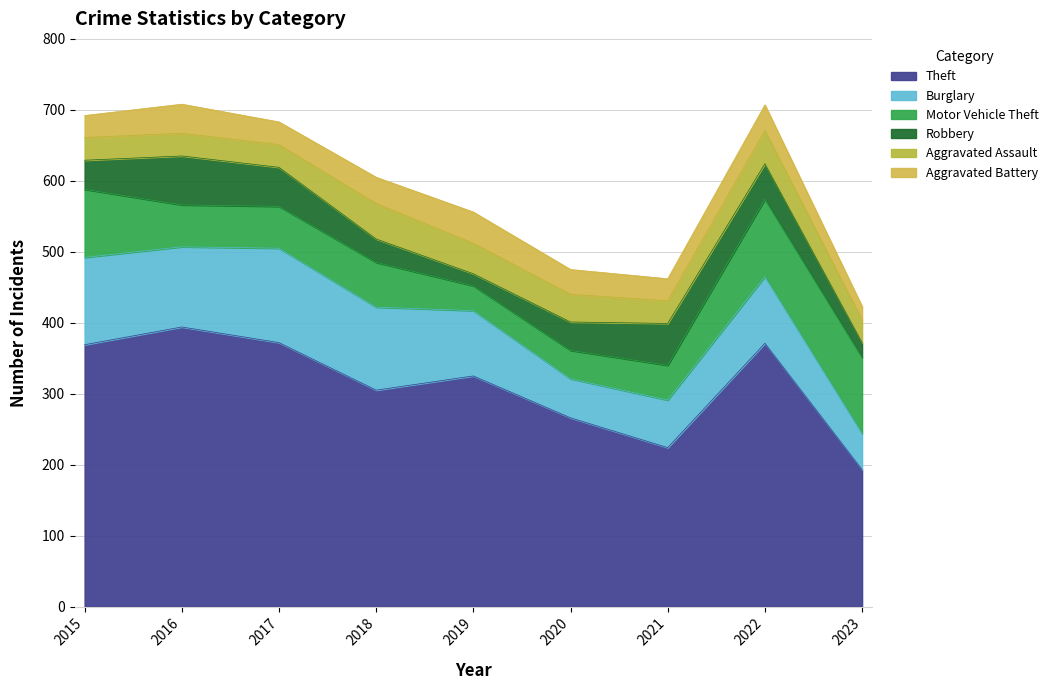

At which category is the sum across all series the highest?

2016